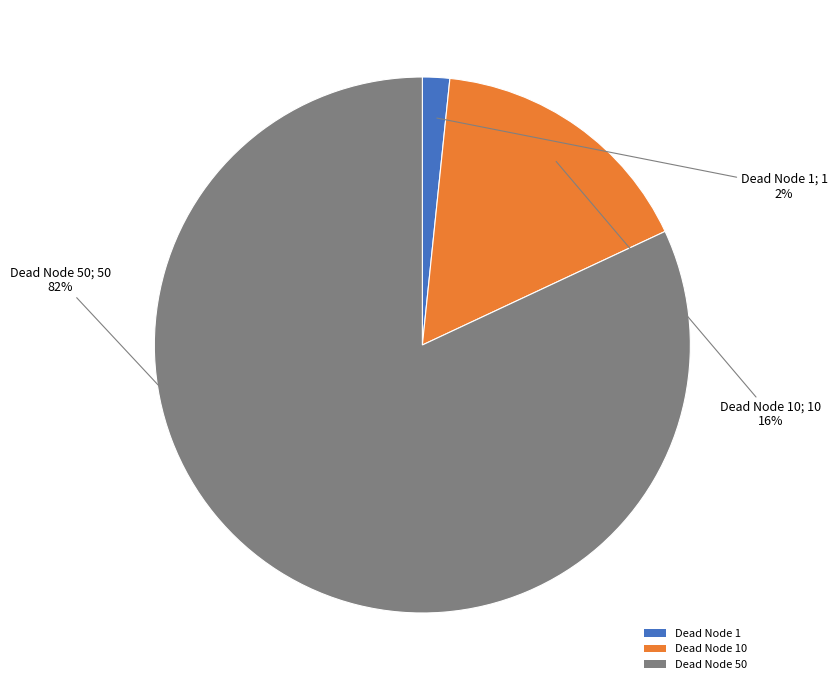

To the nearest percent, what is the difference between the largest and smallest slice percentages?

80%